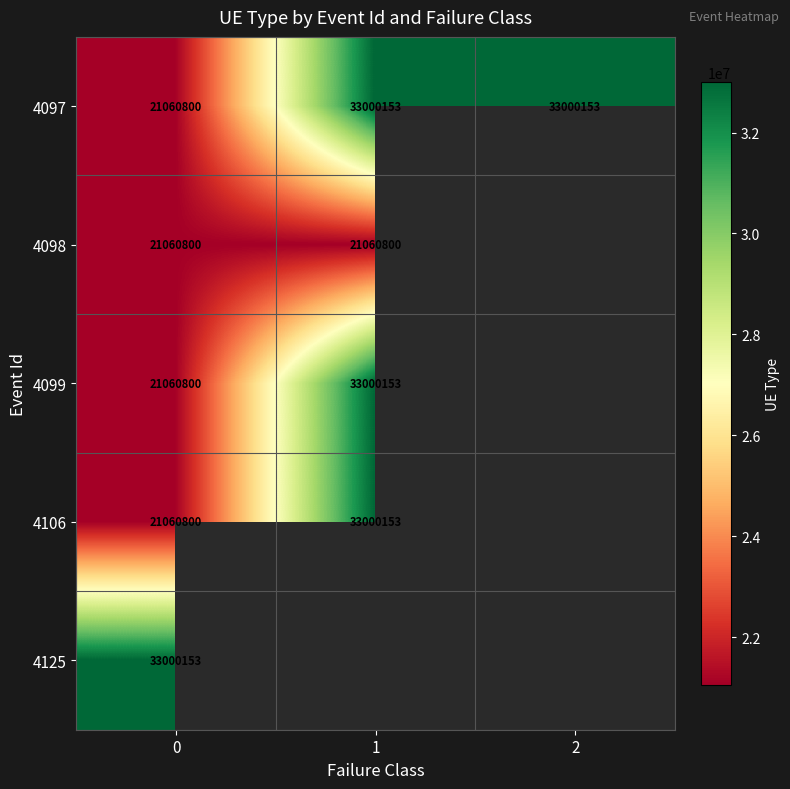

At how many categories does at least one series exceed 28653219?

3